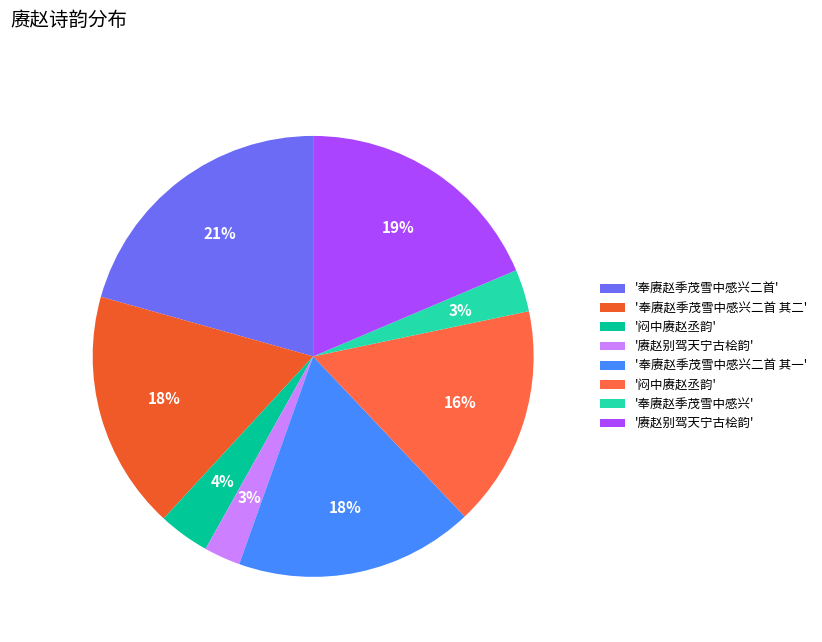

To the nearest percent, what is the average slice percentage?

12%